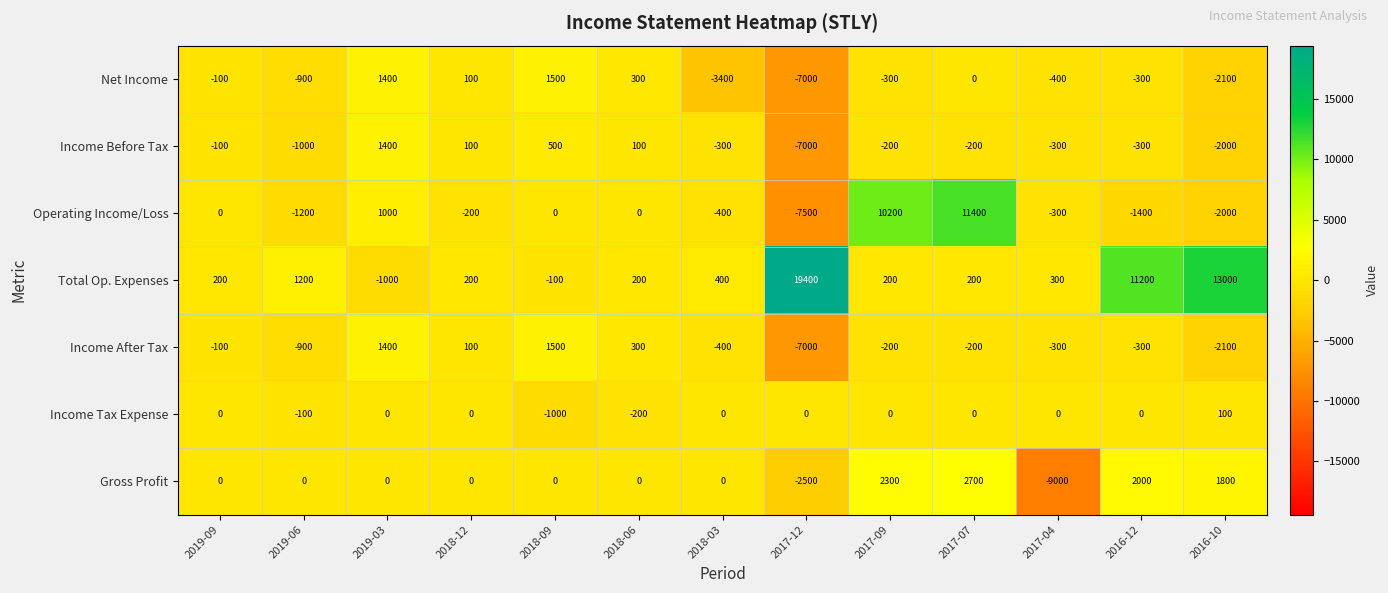

What is the difference between the Total Op. Expenses values at 2019-09 and 2019-03?

1200